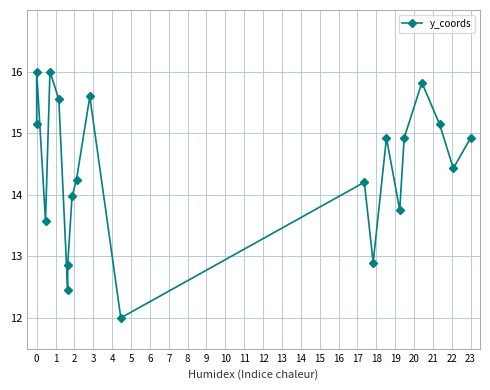

How many interior local valleys (lower than both neighbors) does the data have?

6